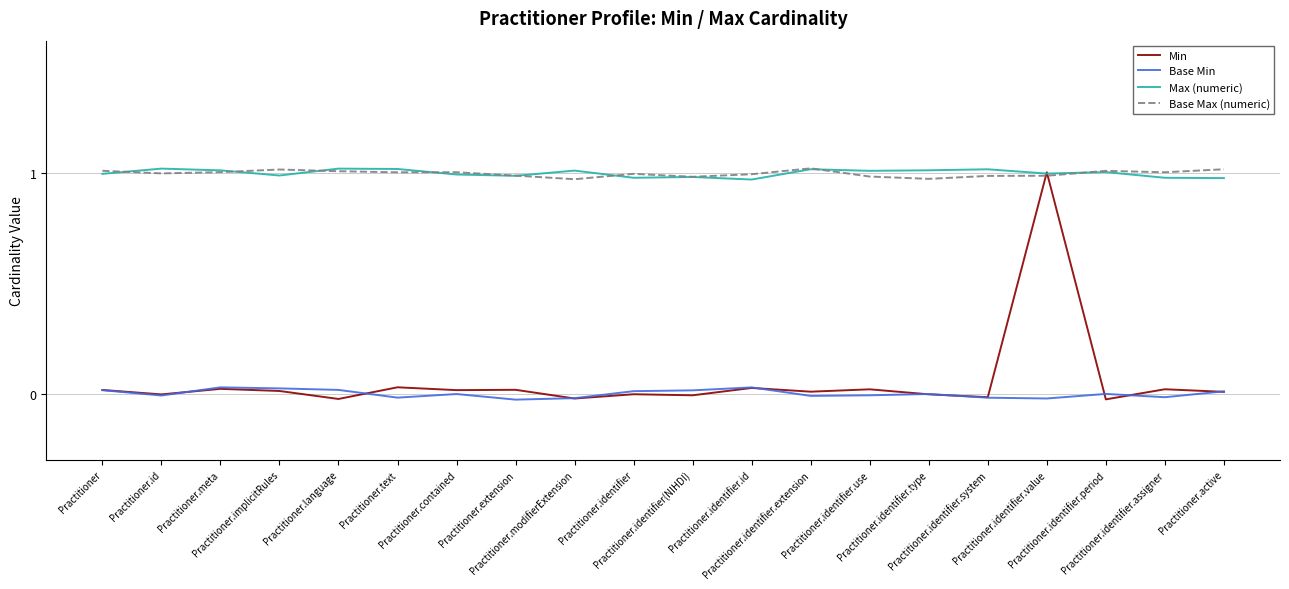

Is this an area chart (filled region under the line)?

No